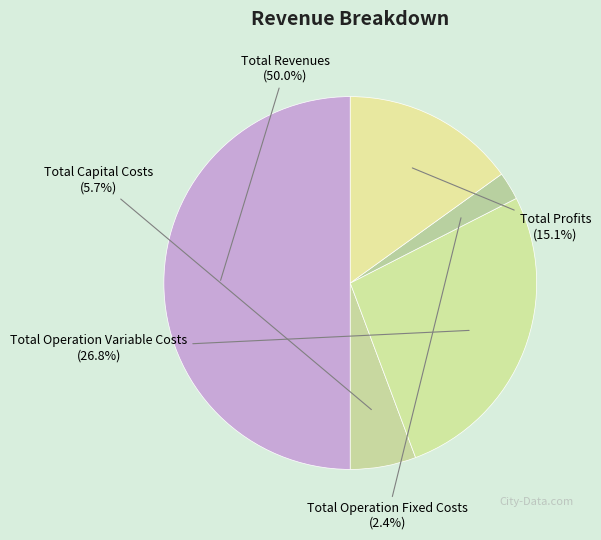

To the nearest percent, what is the difference between the largest and smallest slice percentages?

48%